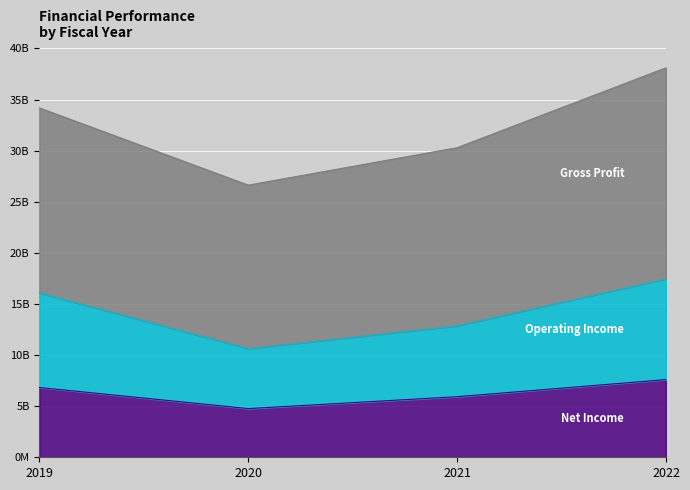

List the labels in order of Net Income value, smallest first.

2020, 2021, 2019, 2022